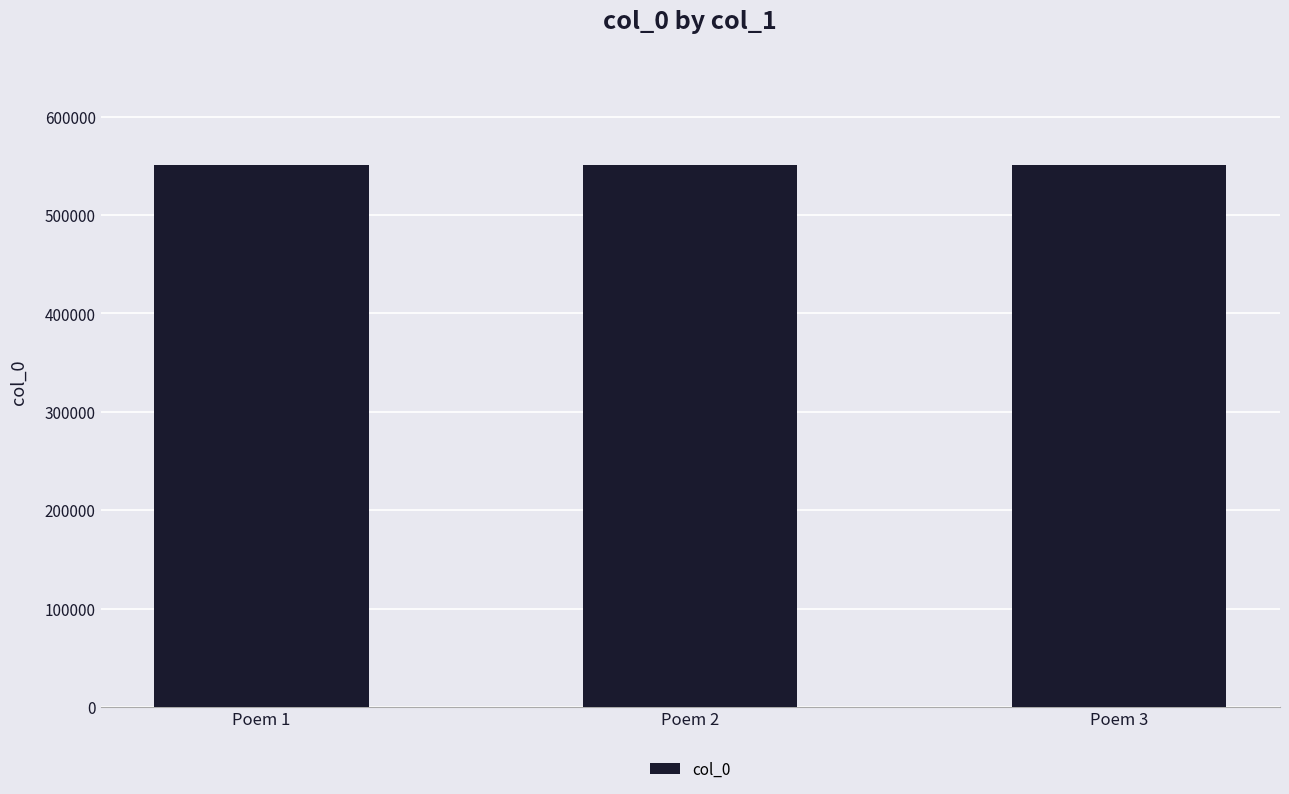

Approximately how many times larger is the value at Poem 3 compared to Poem 2?

1.0